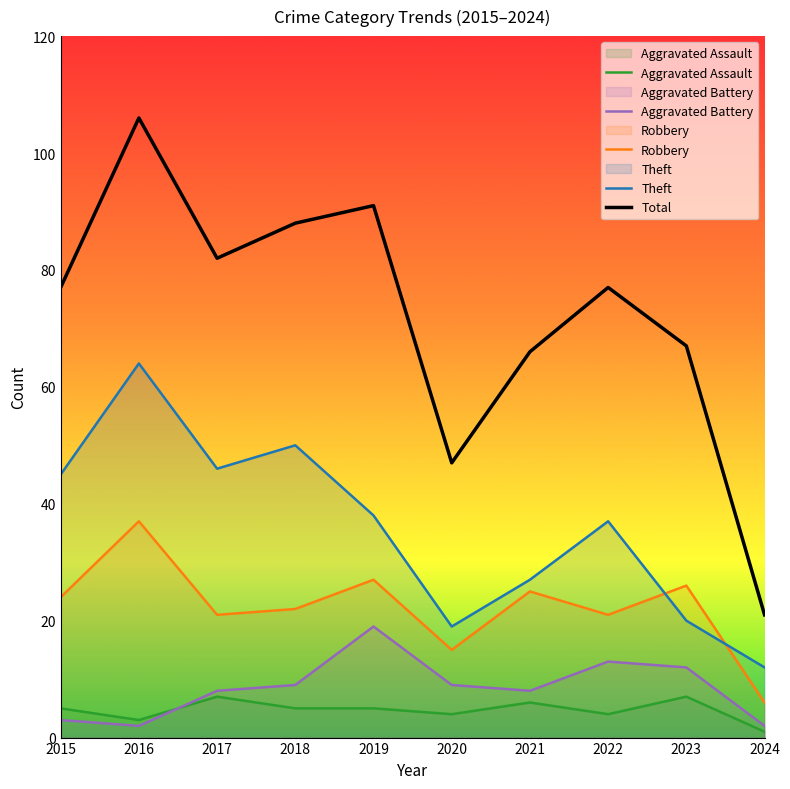

True or false: Aggravated Assault has more than 2 points higher than both neighbors.

True